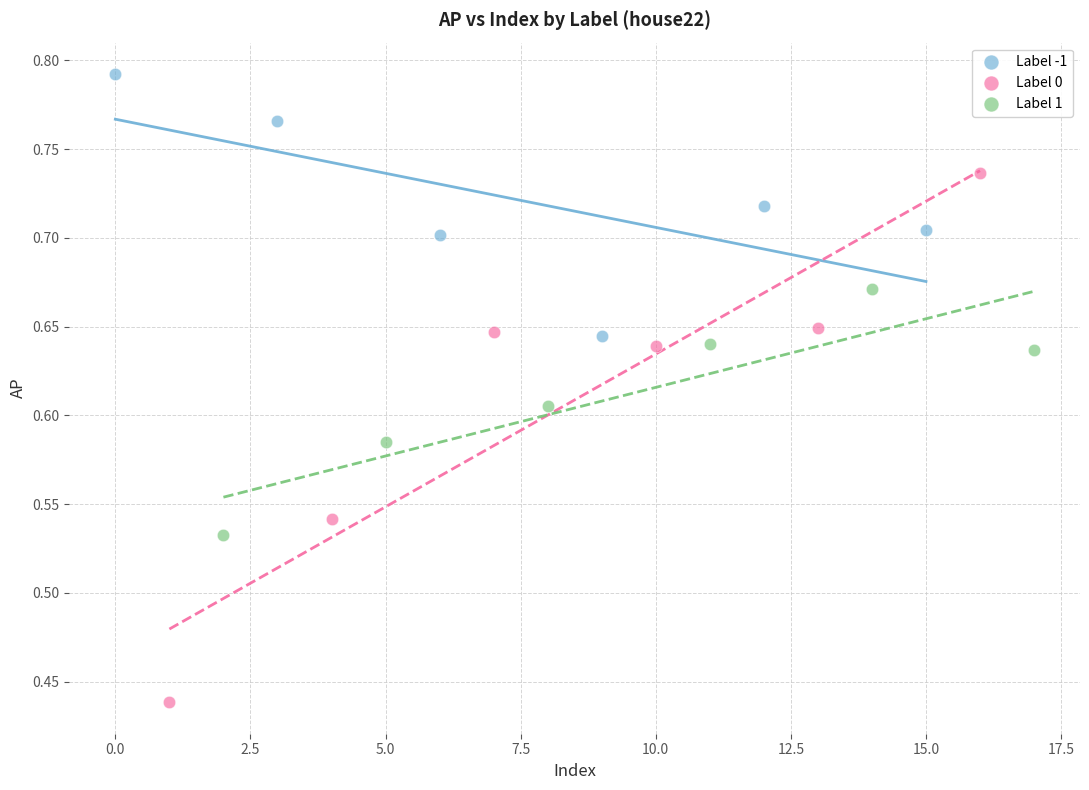

Which series contains the lowest Y value?

Label 0